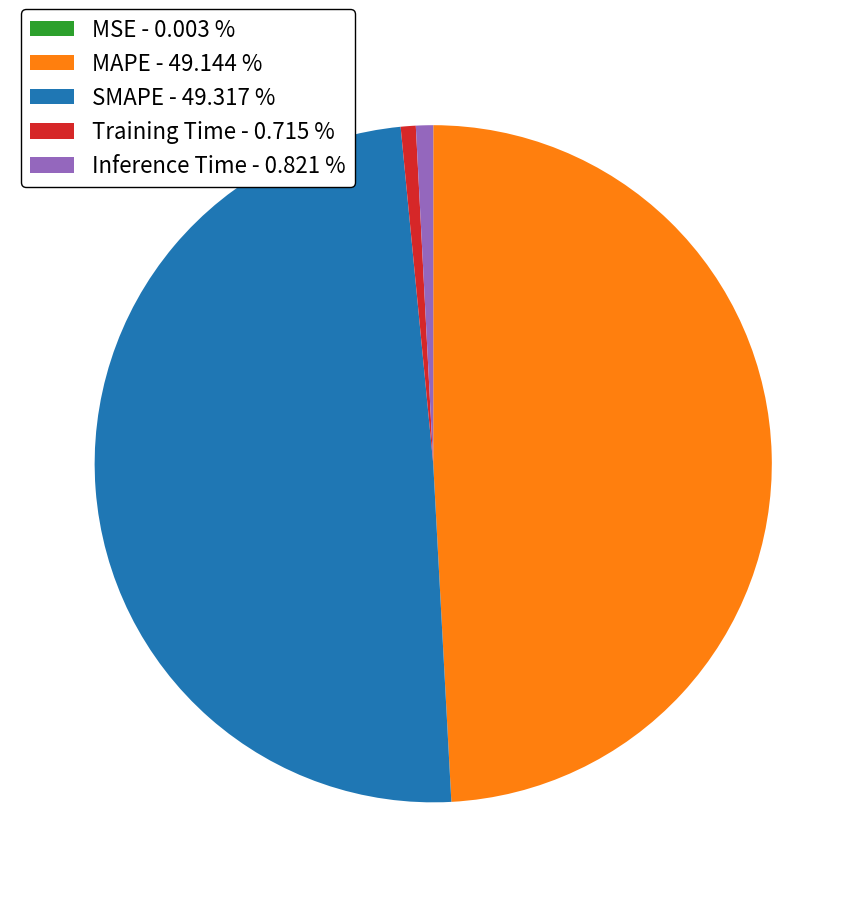

Combined, do MAPE - 49.144 % and SMAPE - 49.317 % account for over 50%?

Yes